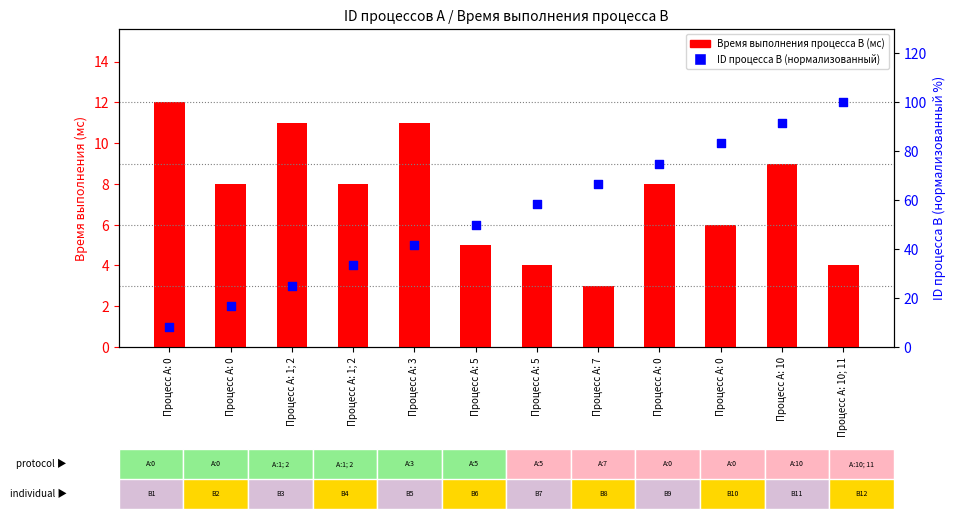

Is the value of ID процесса B (нормализованный) at Процесс A: 0 greater than the value of Время выполнения процесса B (мс) at Процесс A: 3?

No